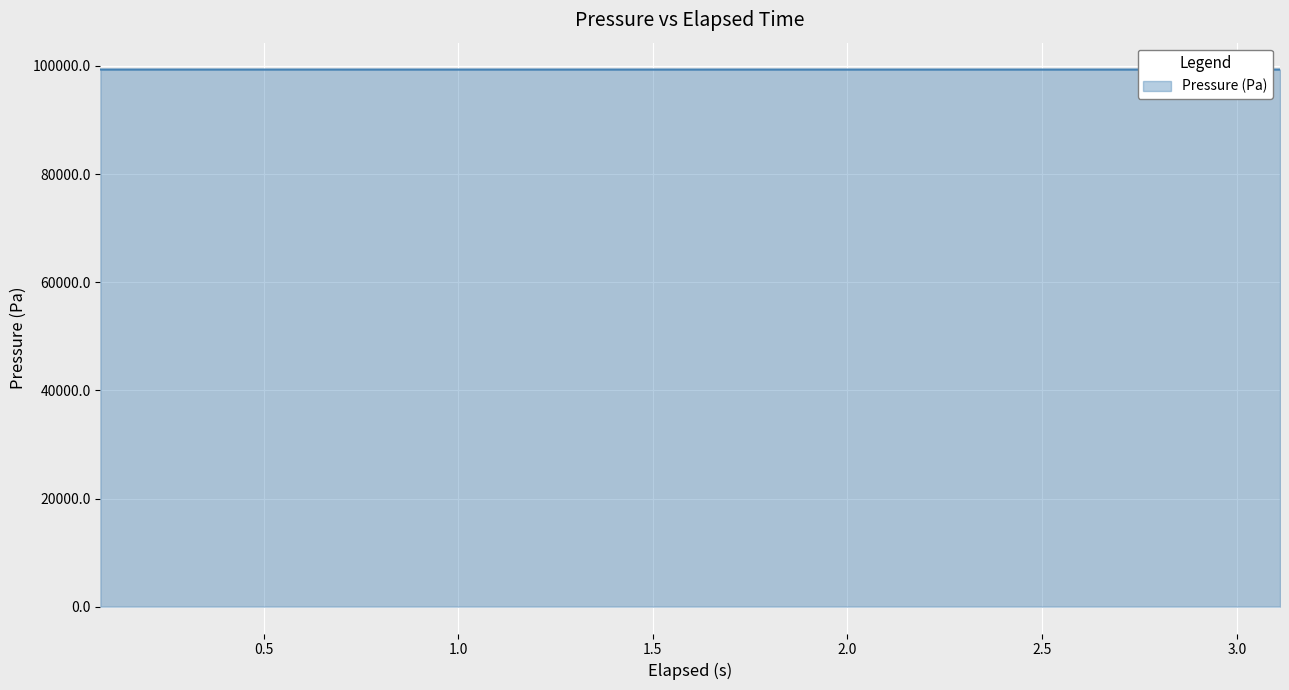

What is the value of the 38th point from the left?

99332.0